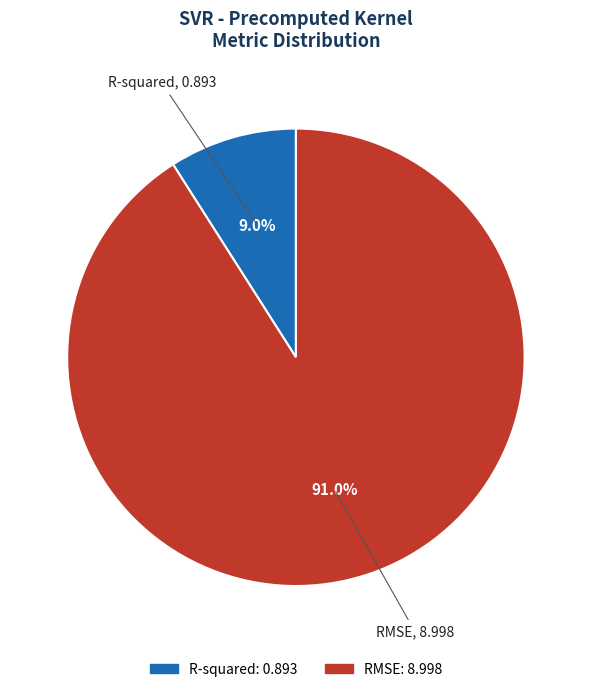

What portion of the pie excludes R-squared?

91.0%